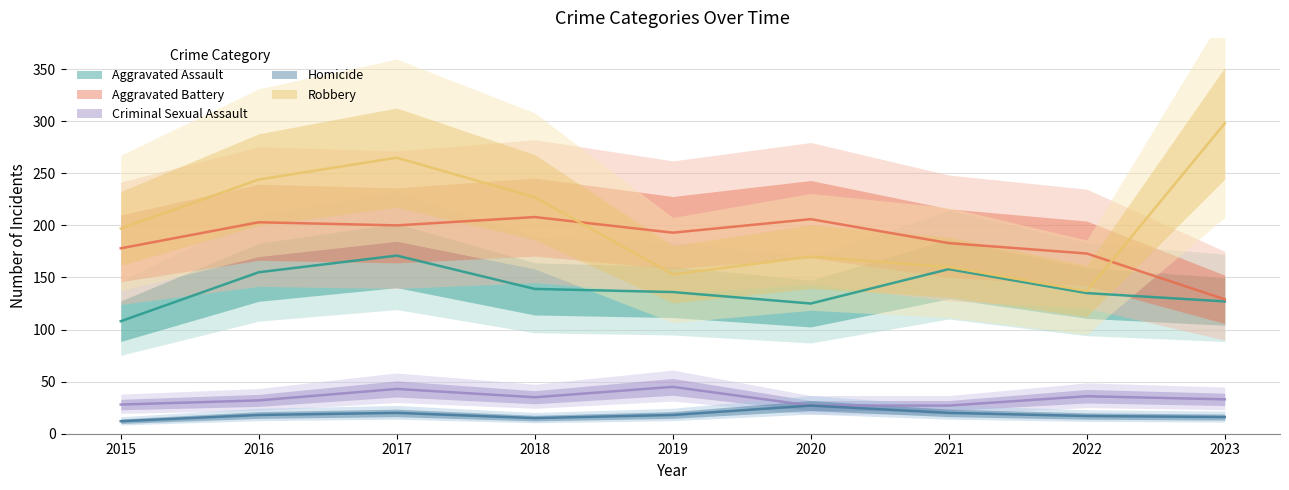

How many categories are shown in the chart?

9